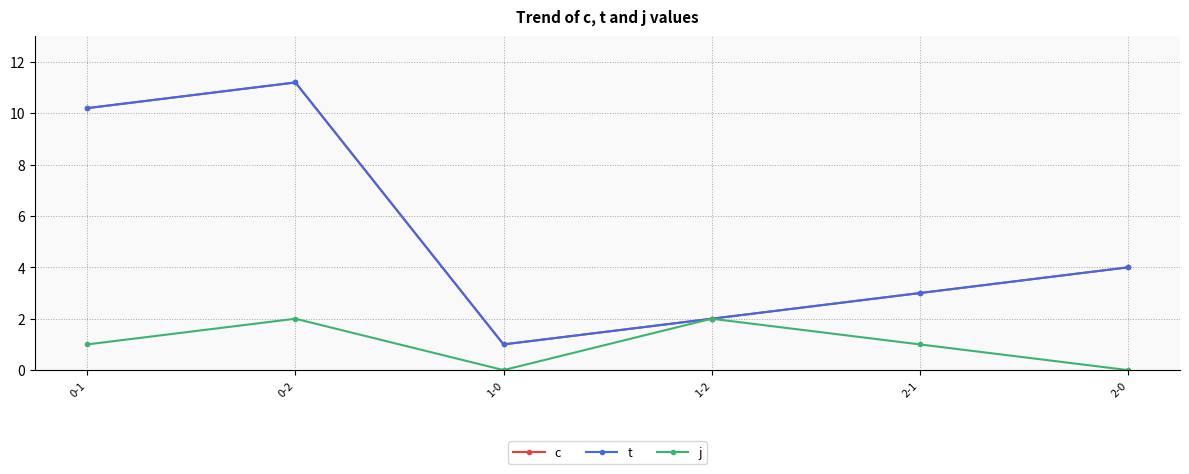

Is it true that c equals 1.0 at 1-0?

True